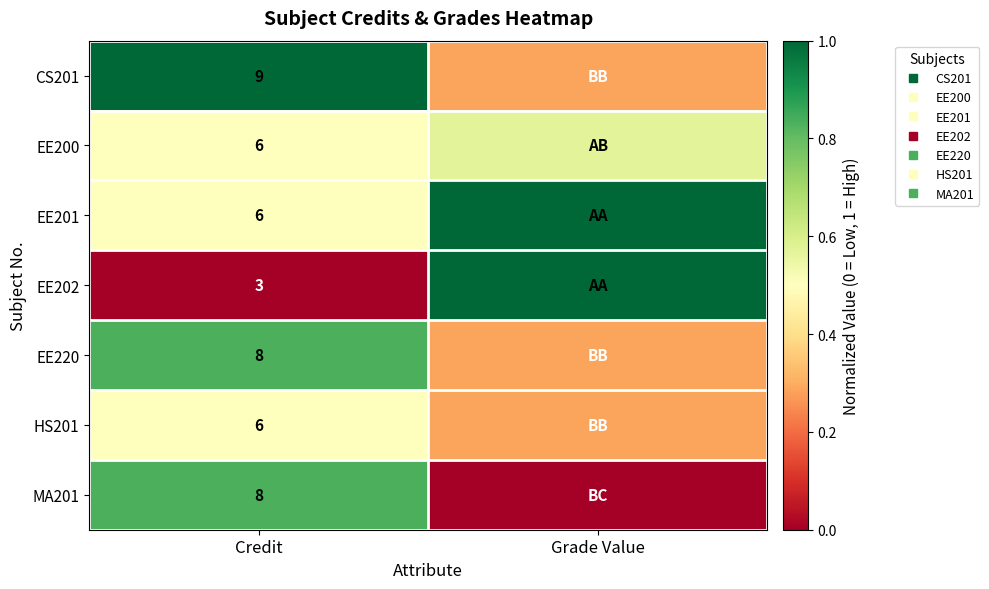

The value of EE220 at Credit is 0.8. True or false?

True